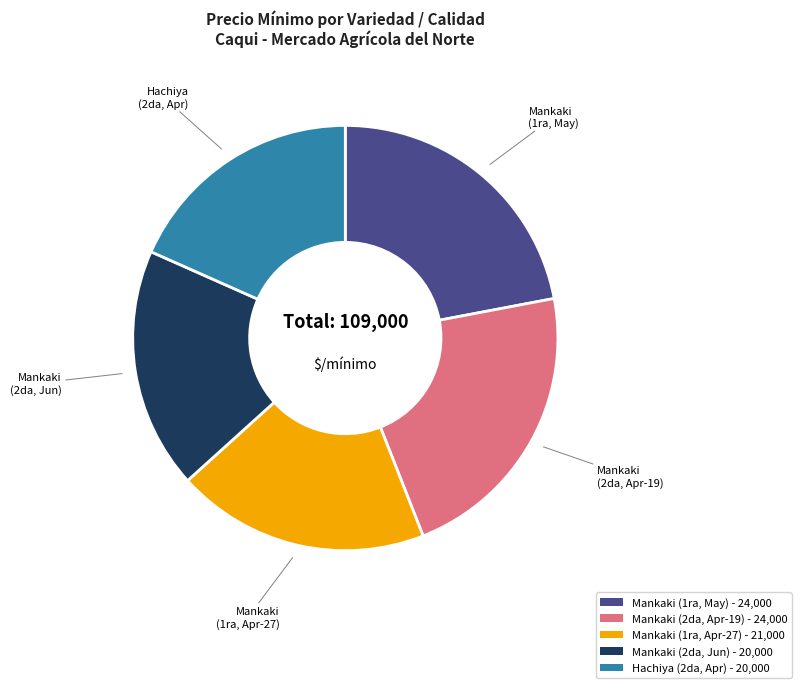

Does any single category account for the majority?

No